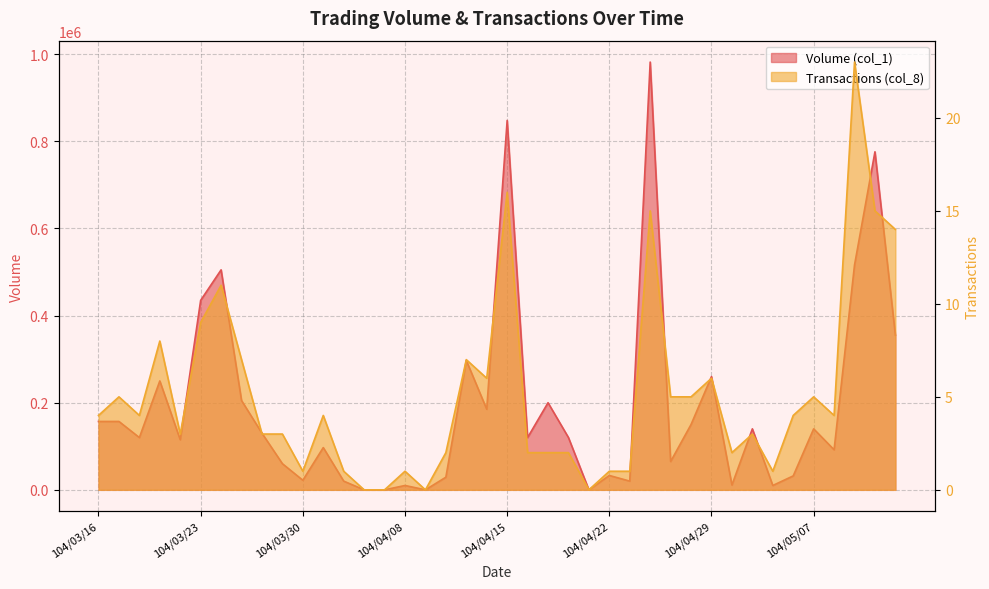

The Transactions (col_8) series shows 7 at 104/03/16. True or false?

False